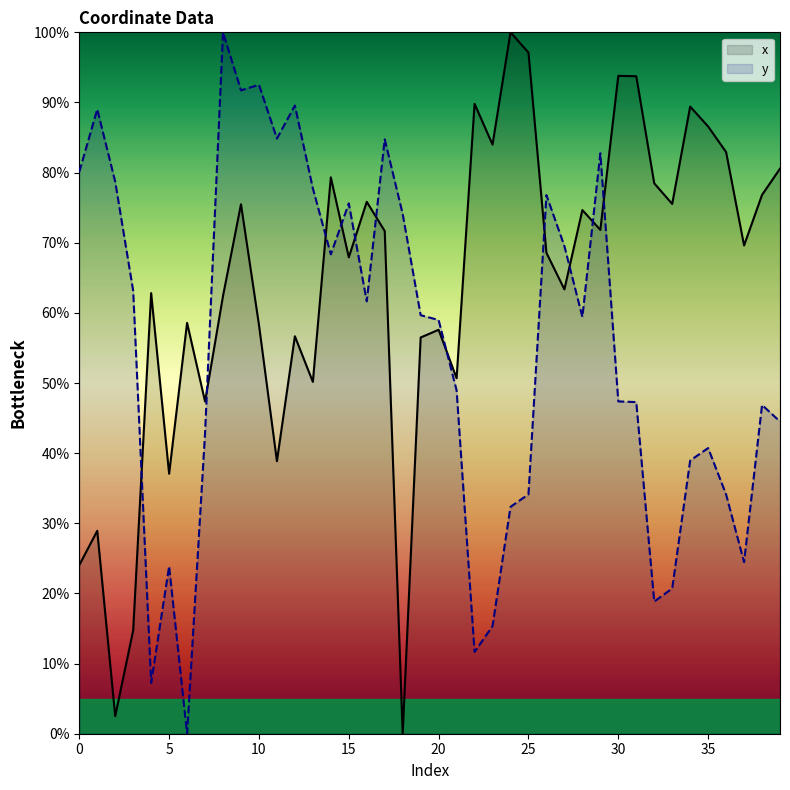

Which category has the highest value across all series?

24